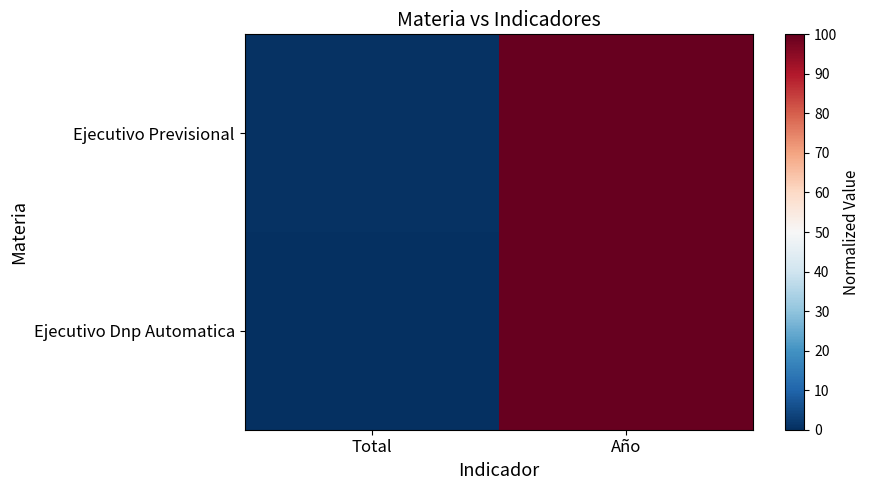

Rank the series by their maximum value, from lowest to highest.

Ejecutivo Previsional, Ejecutivo Dnp Automatica